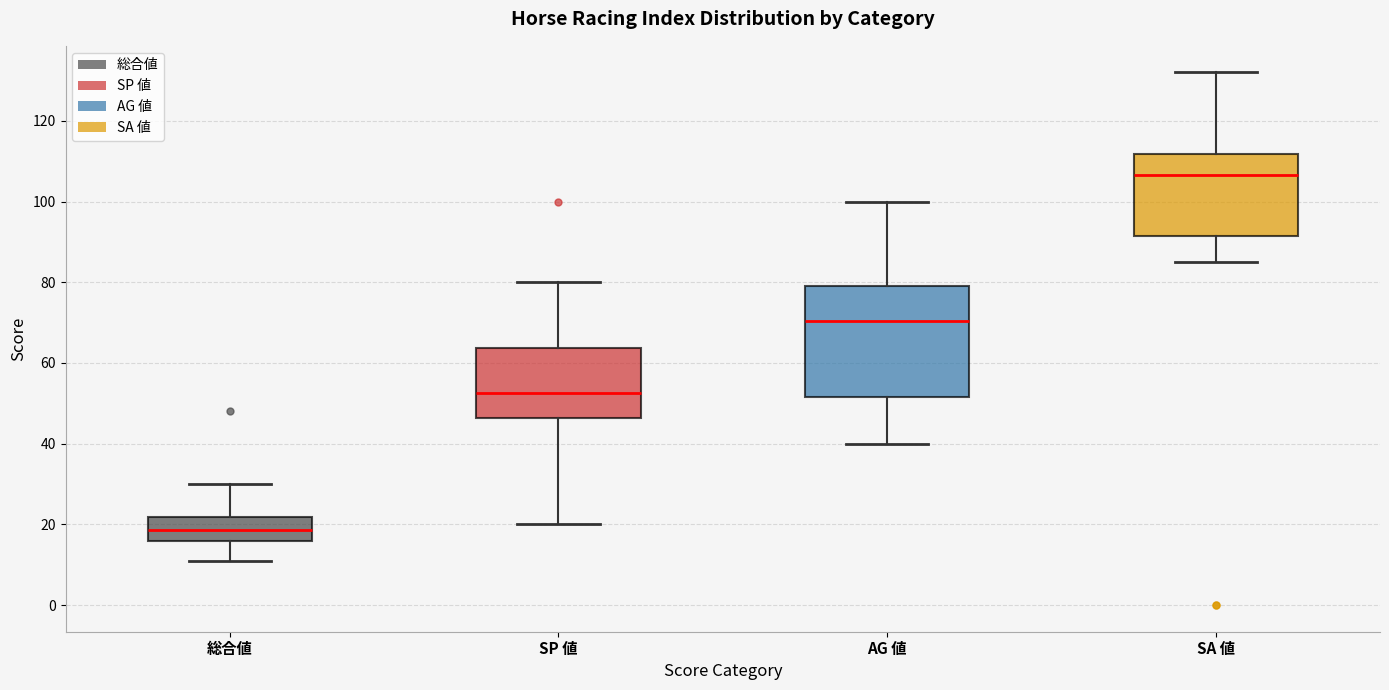

Where does the upper whisker of the box for SA 値 end on the y-axis? The values are not printed on the chart, so give them approximately, as read against the axis.

132